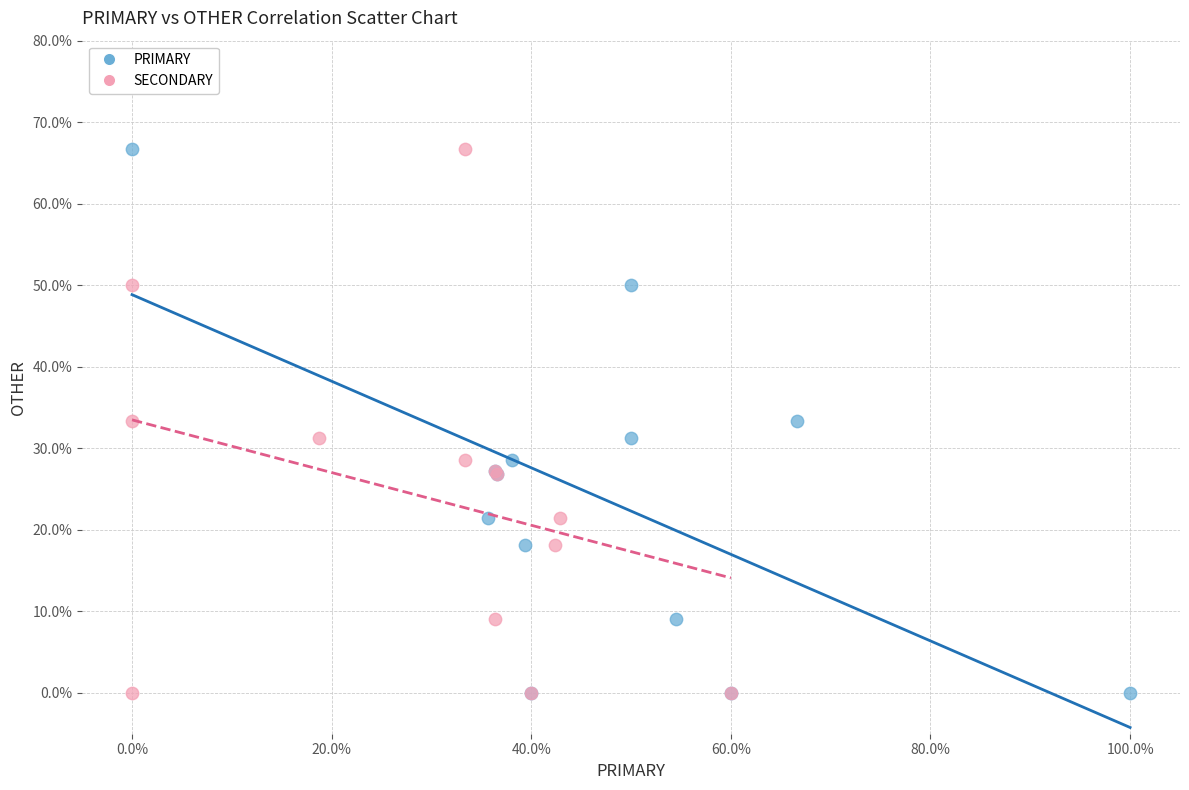

What are all the series names shown in the legend?

PRIMARY, SECONDARY